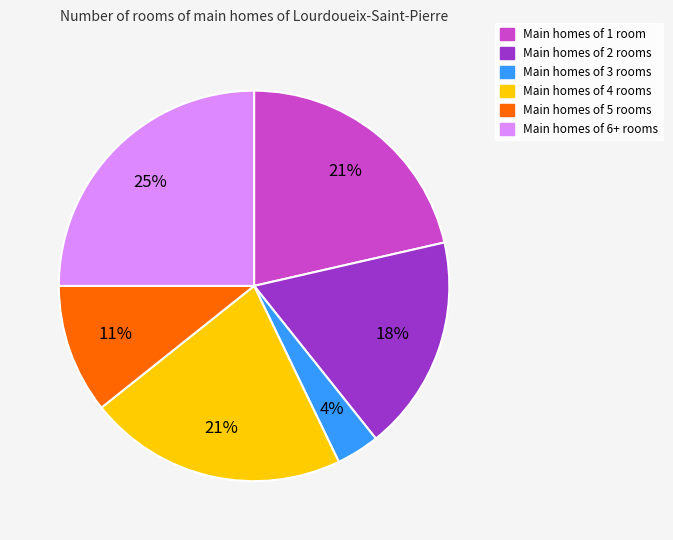

Is there a majority slice in this chart?

No